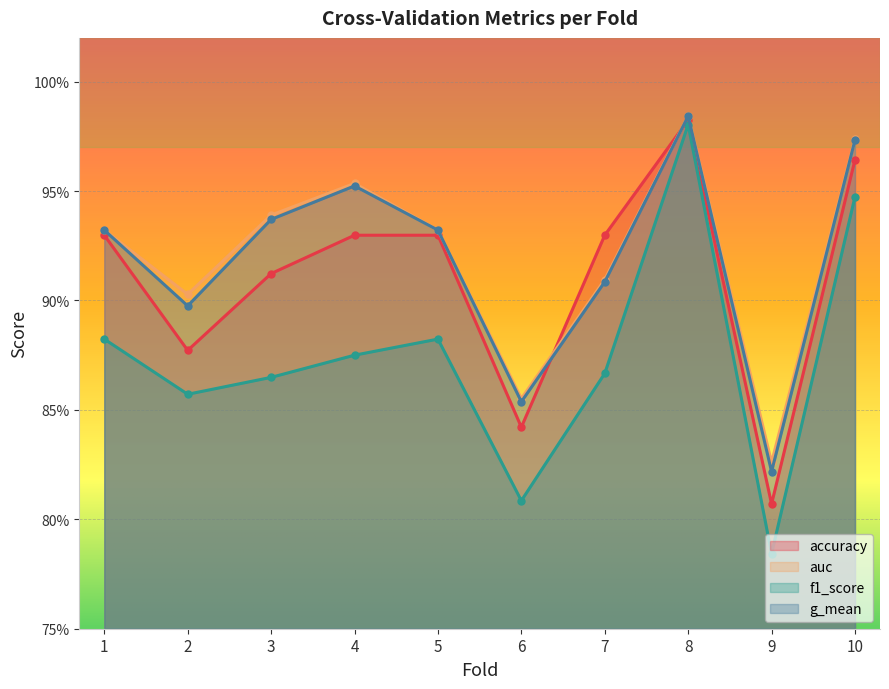

Rank the categories by auc value from lowest to highest.

9, 6, 2, 7, 1, 5, 3, 4, 10, 8